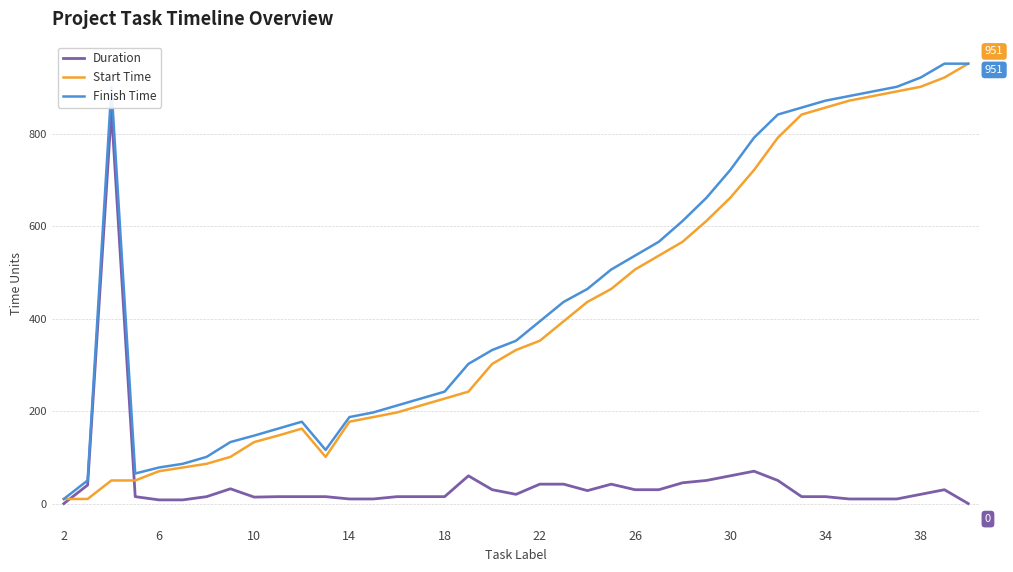

What is the greatest value displayed?

951